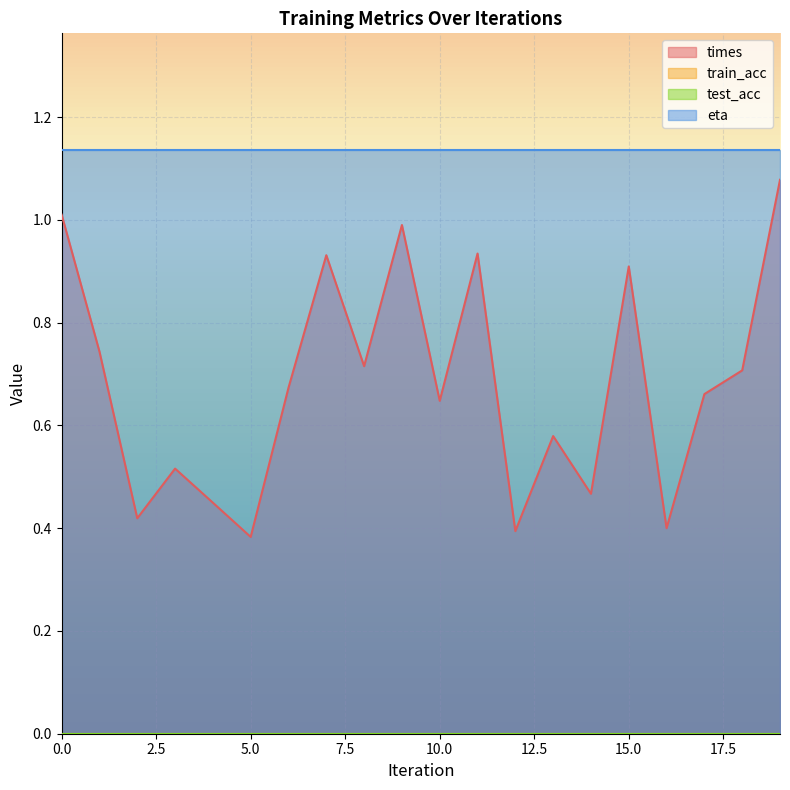

True or false: eta has a value of 1.1 at 14.

True